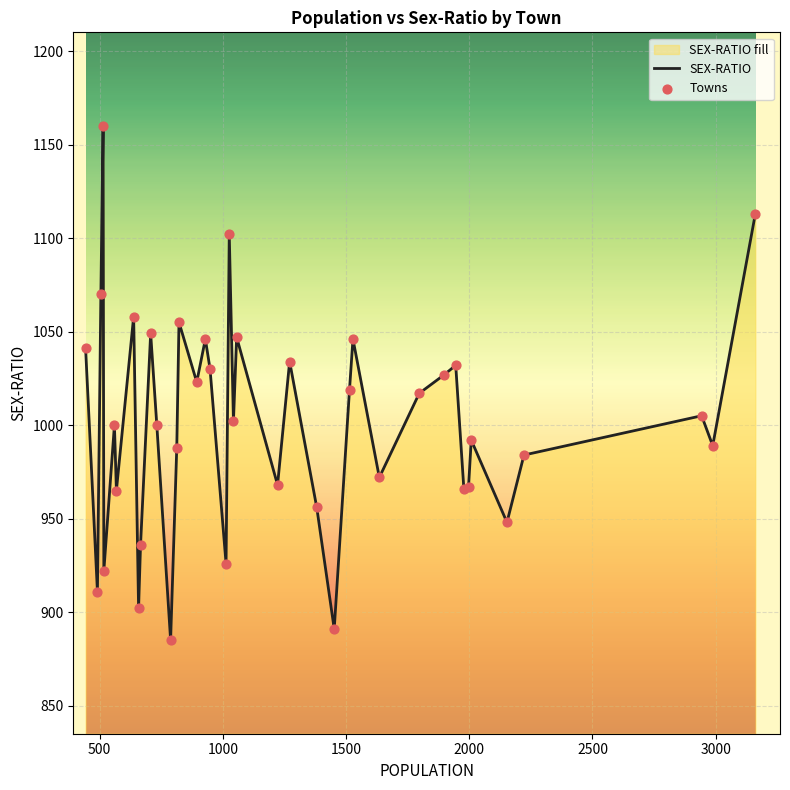

At how many categories does at least one series exceed 1110?

2